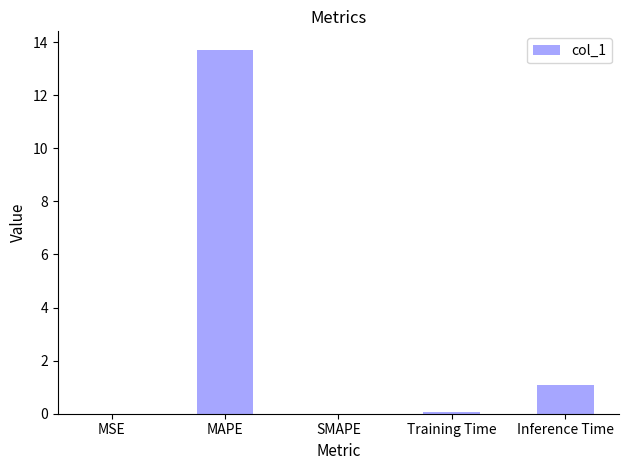

What is the change in value from MAPE to SMAPE?

-13.7